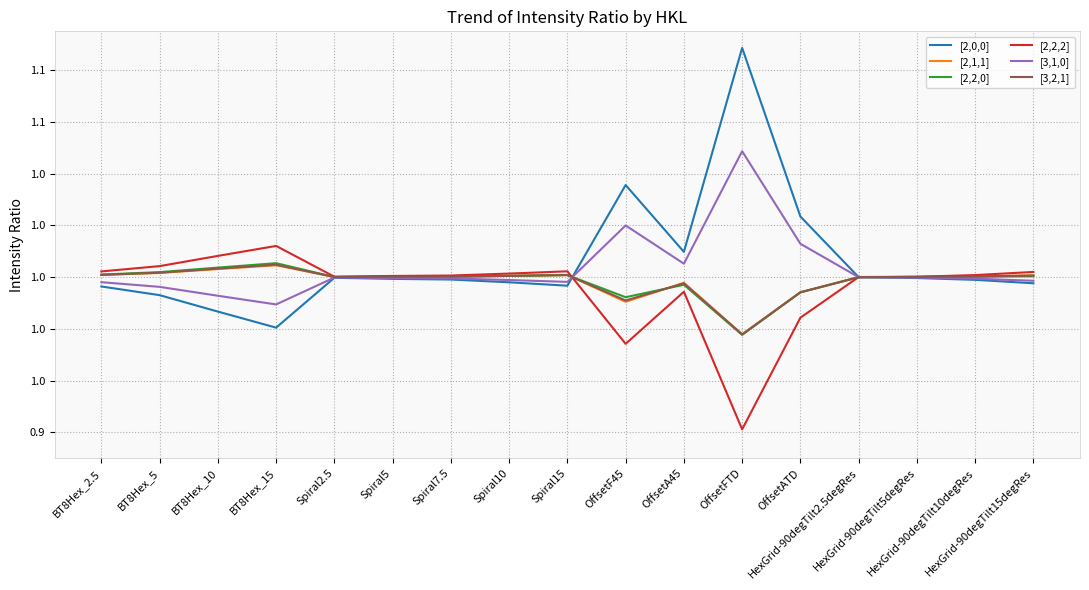

What is the sum of the [2,2,0] values at Spiral5 and BT8Hex_5?

2.0